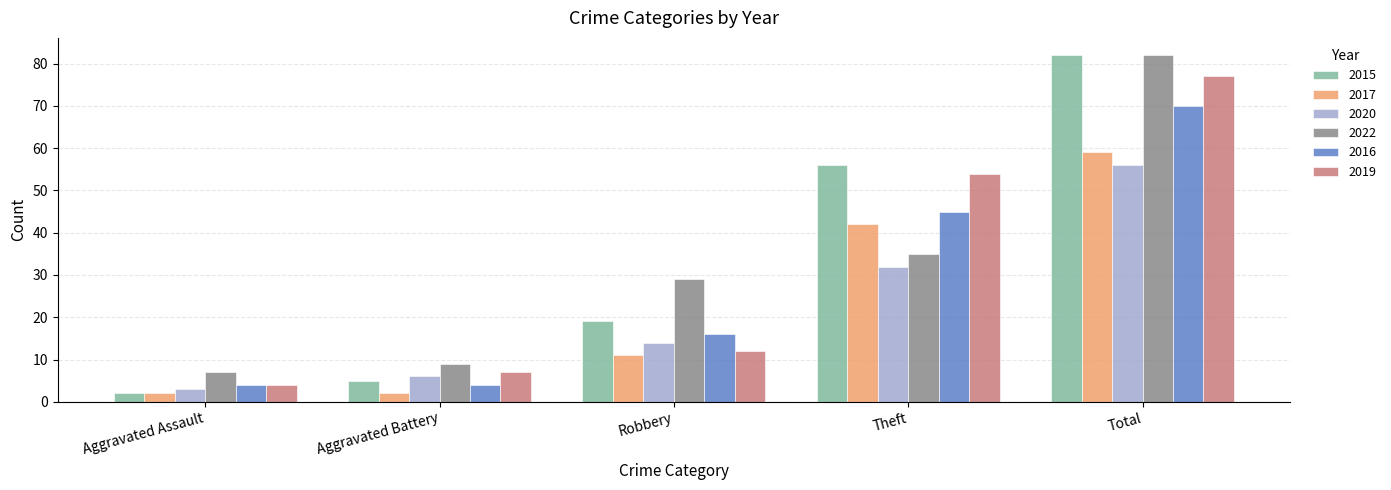

What is the spread (max minus min) of values at Total?

26